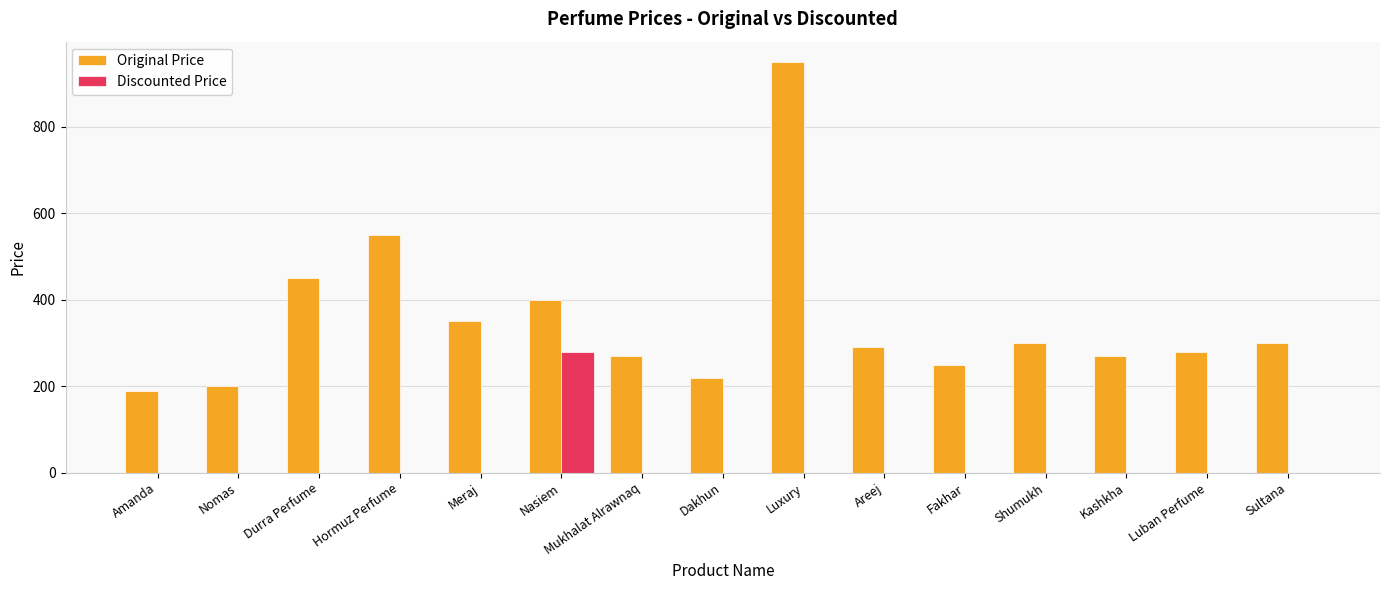

True or false: Original Price has a value of 103 at Kashkha.

False